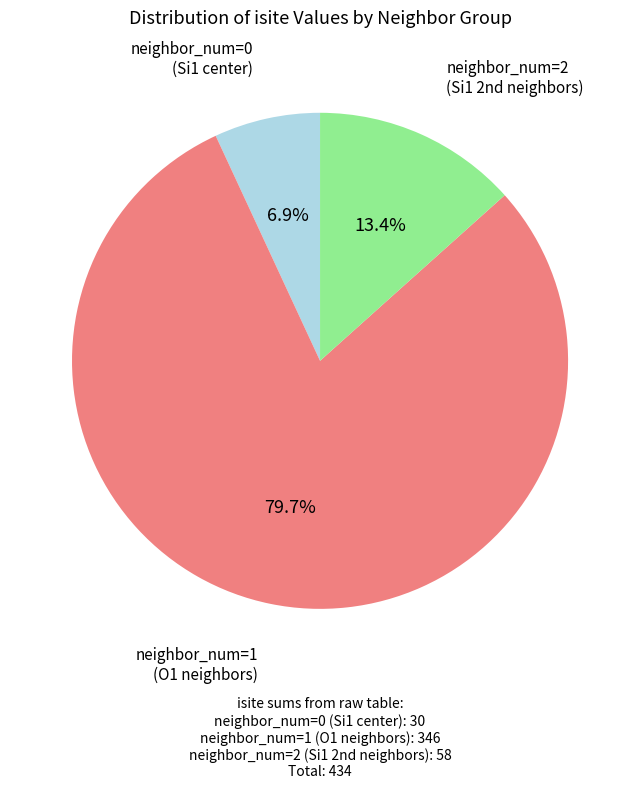

Is there any slice that represents more than half of the pie?

Yes